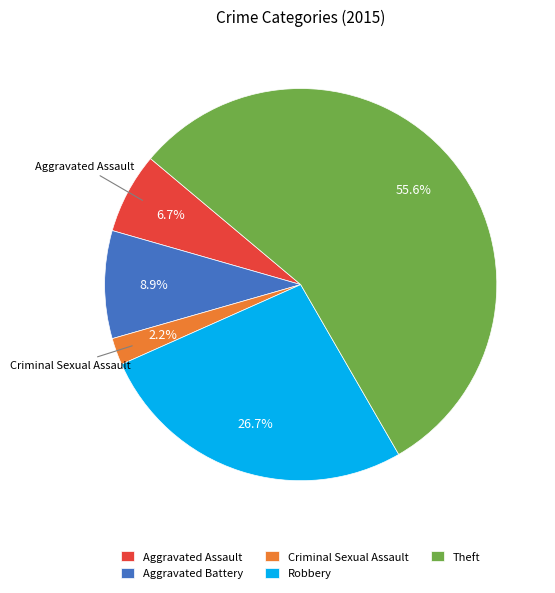

Is it true that Theft is 56% of the pie?

True